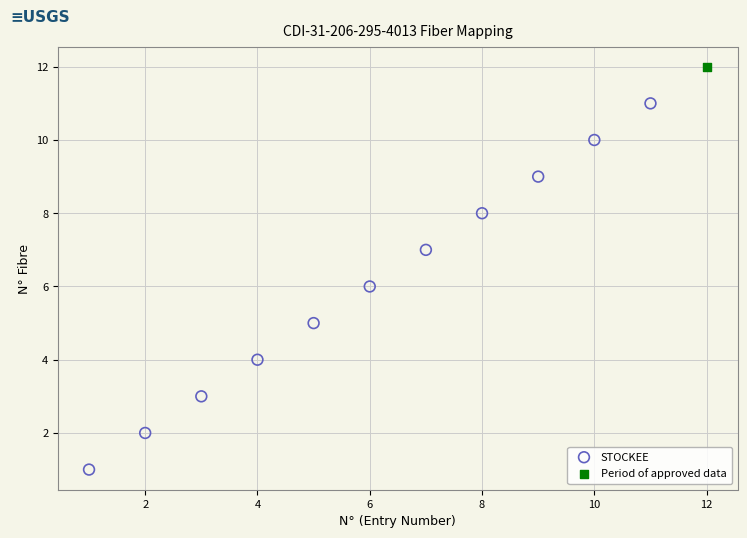

What are all the series names shown in the legend?

STOCKEE, Period of approved data